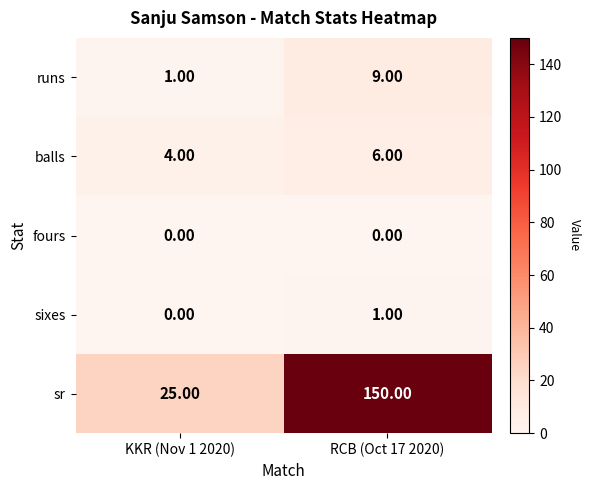

Rank the categories by balls value from lowest to highest.

KKR (Nov 1 2020), RCB (Oct 17 2020)